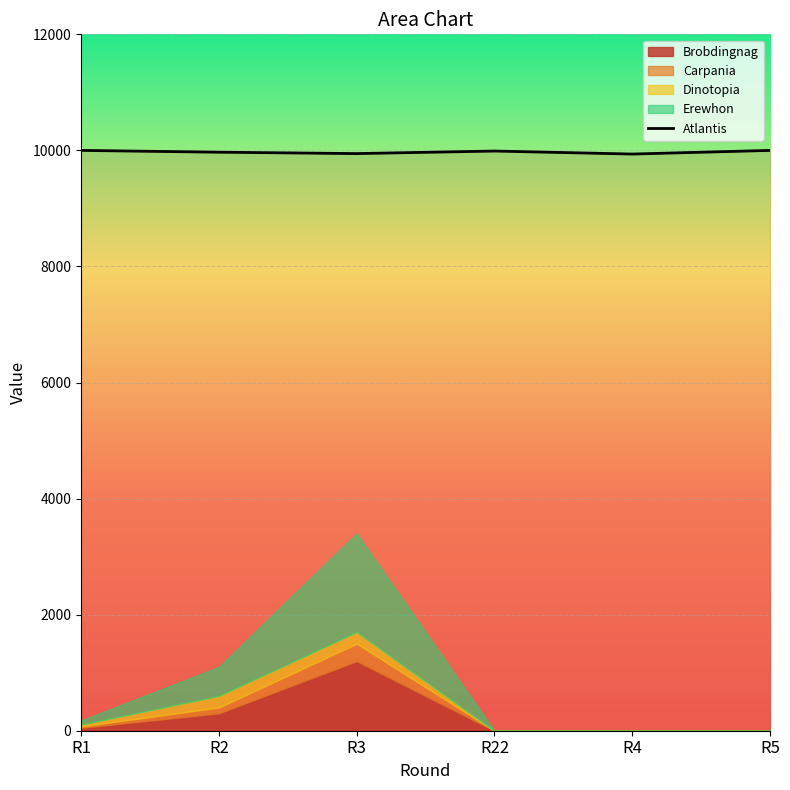

What is the difference between the maximum and minimum values?

63